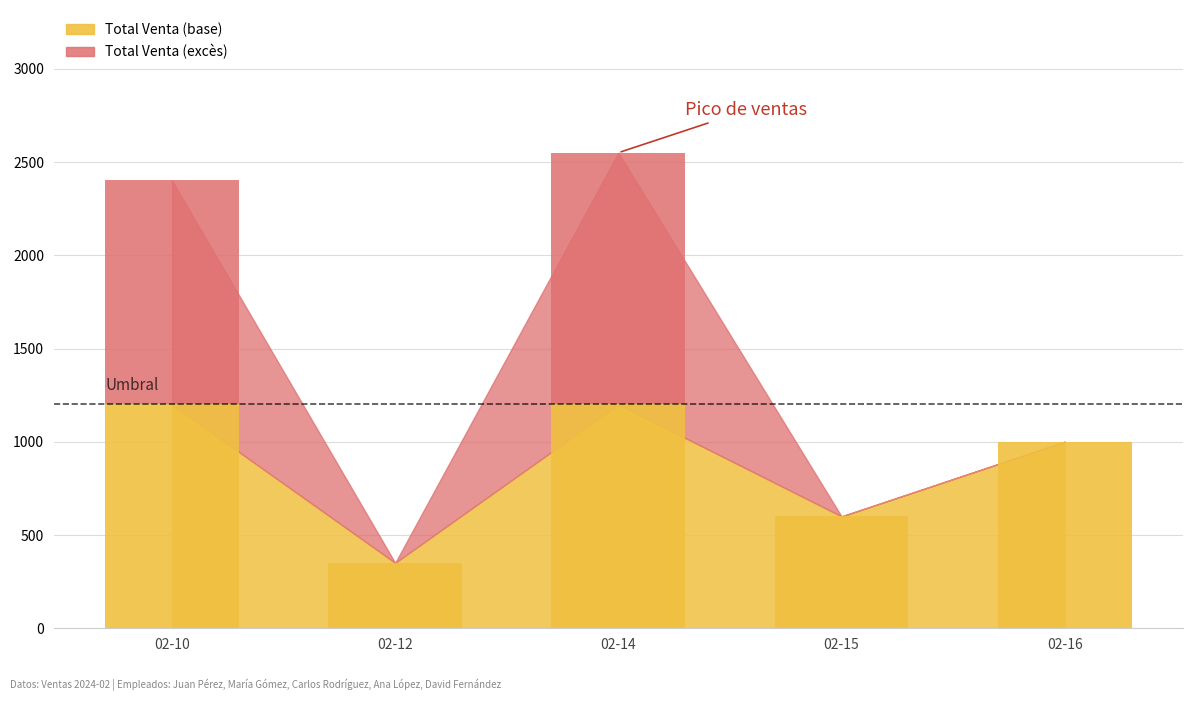

At which category is the sum across all series the highest?

02-14